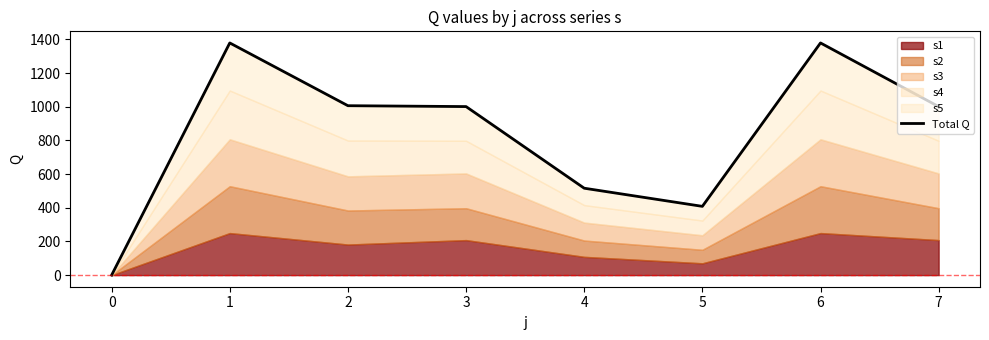

List the labels in order of value, largest first.

1, 6, 2, 3, 7, 4, 5, 0